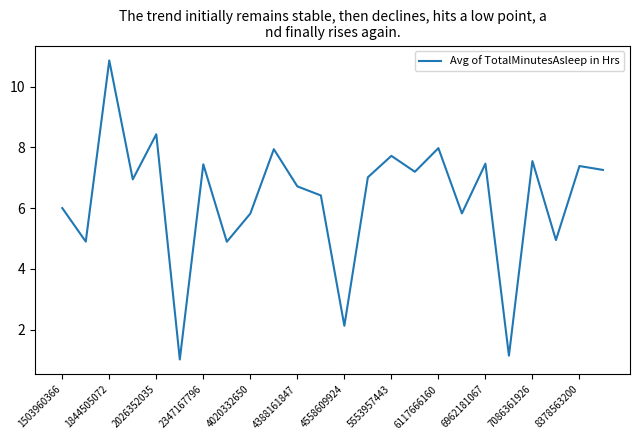

What is the greatest value displayed?

10.9